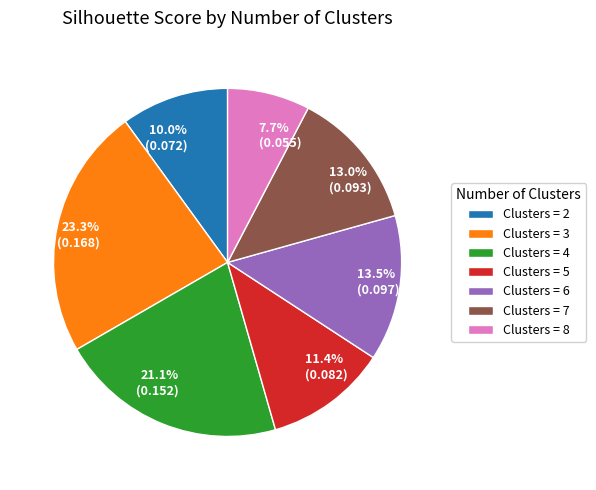

Does 11.4% (0.082) account for over 50% of the chart?

No